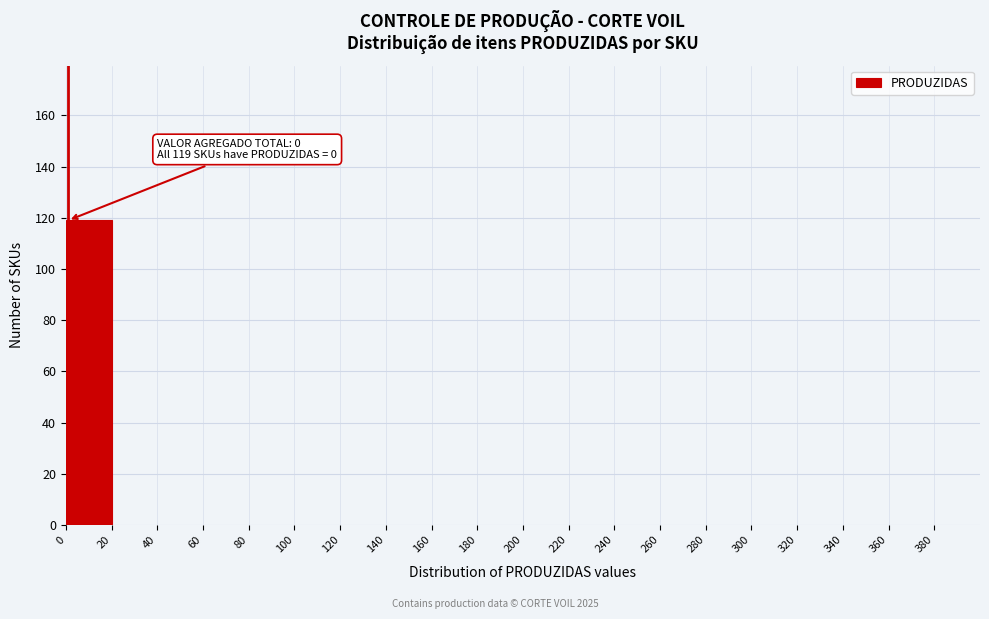

Which range on the x-axis has the tallest bar?

0 to 20